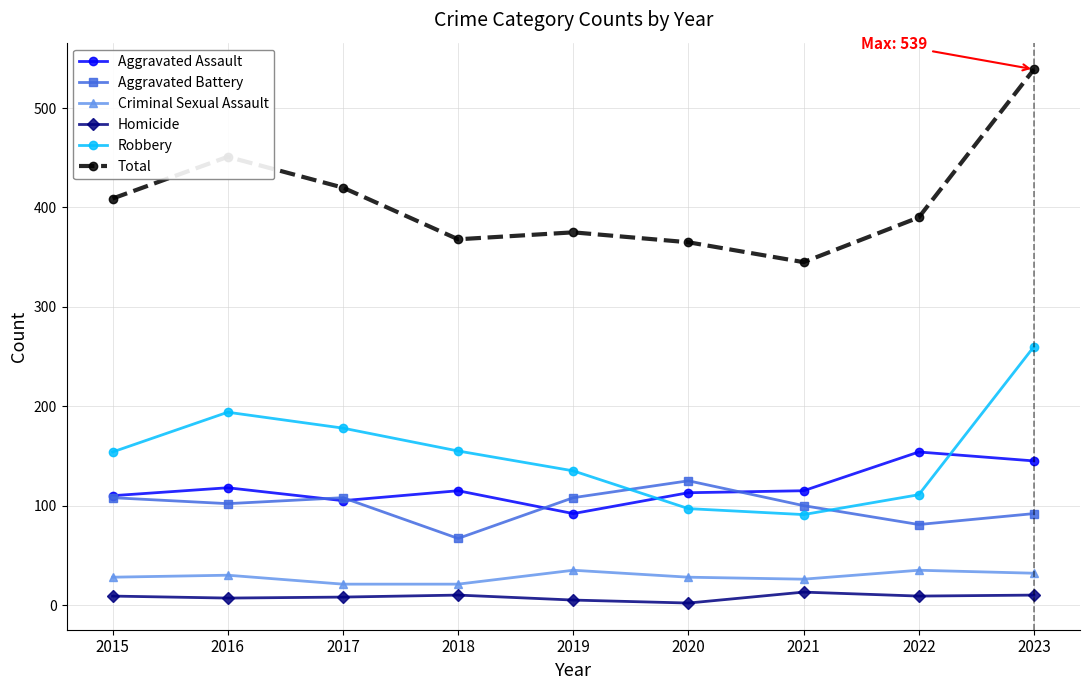

At which category does Total reach its first local peak?

2016